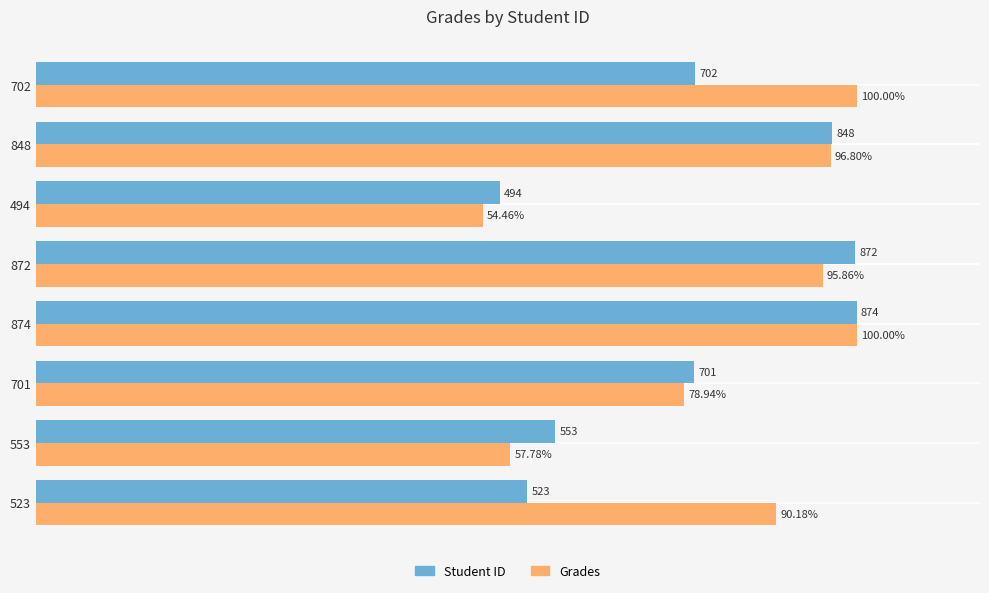

Rank the categories by Student ID value from highest to lowest.

874, 872, 848, 702, 701, 553, 523, 494